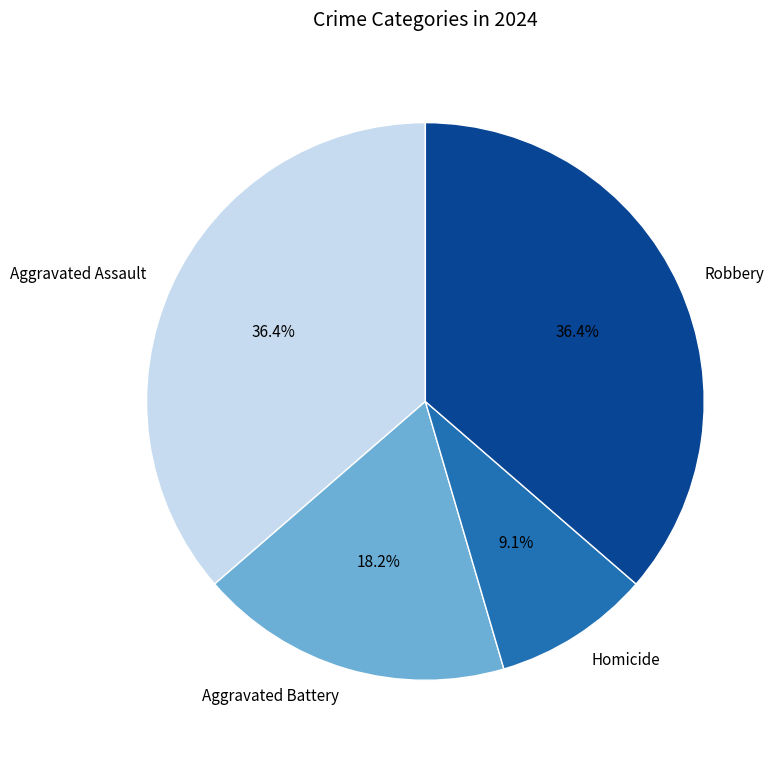

How many segments does this pie chart have?

4